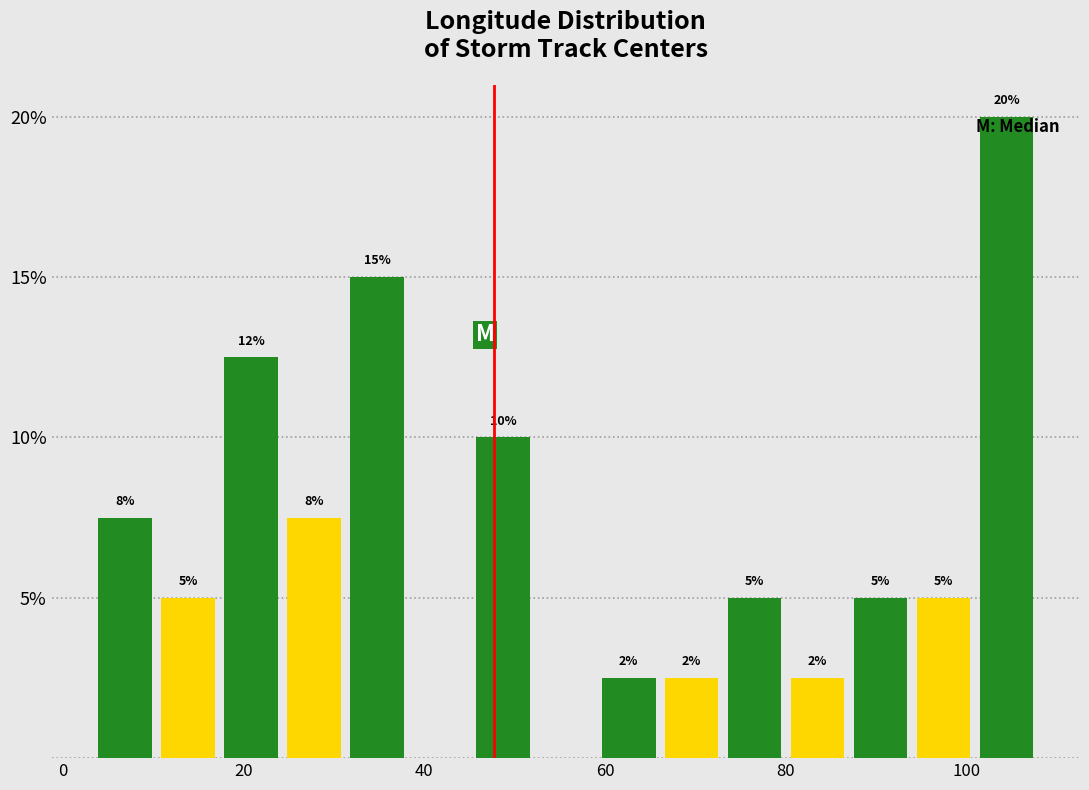

Read against the x-axis, roughly where is the centre of the tallest bar?

104